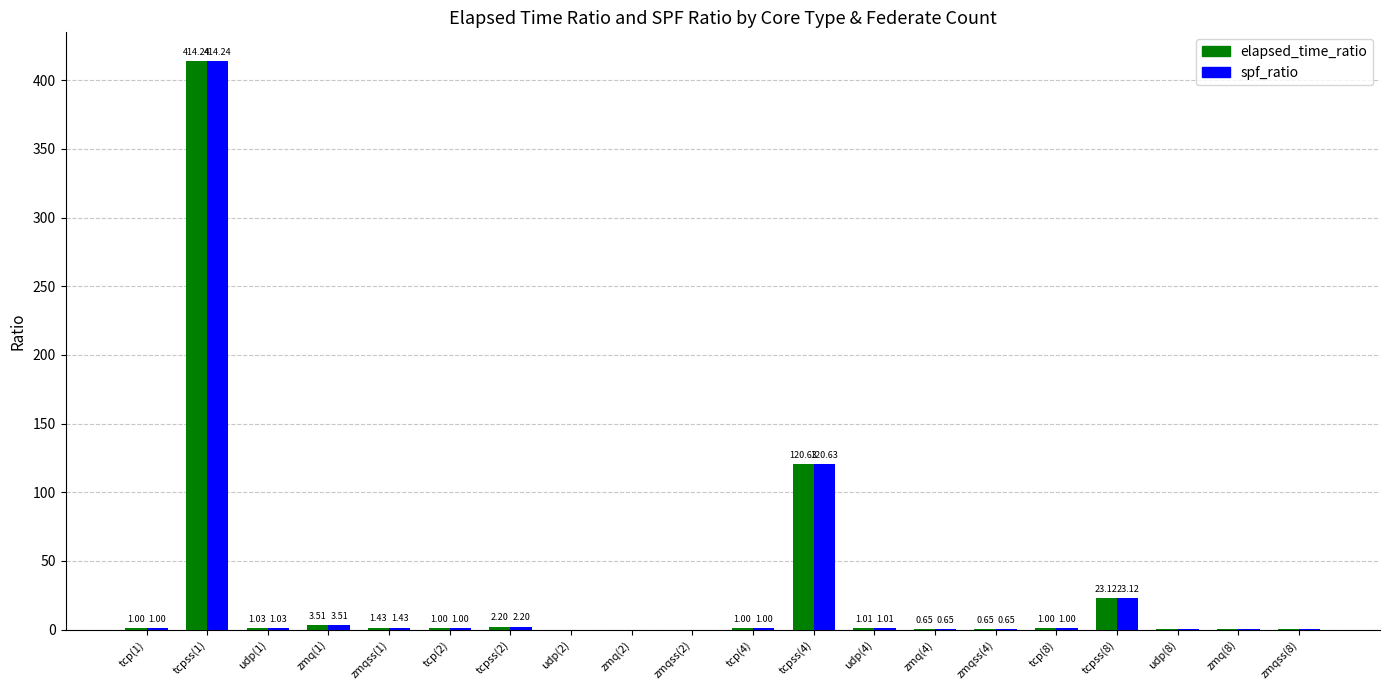

What is the sum of the spf_ratio values at zmq(8) and tcpss(2)?

2.4